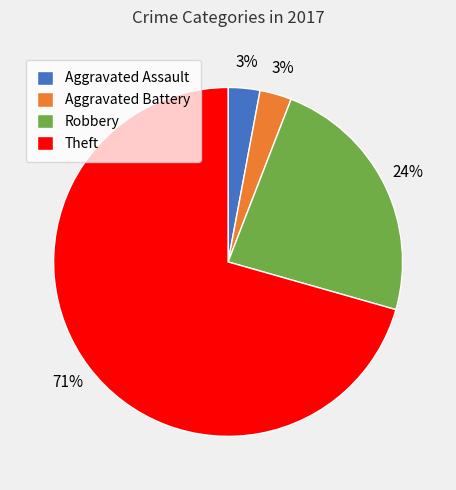

Is the sum of Aggravated Battery and Robbery greater than half?

No